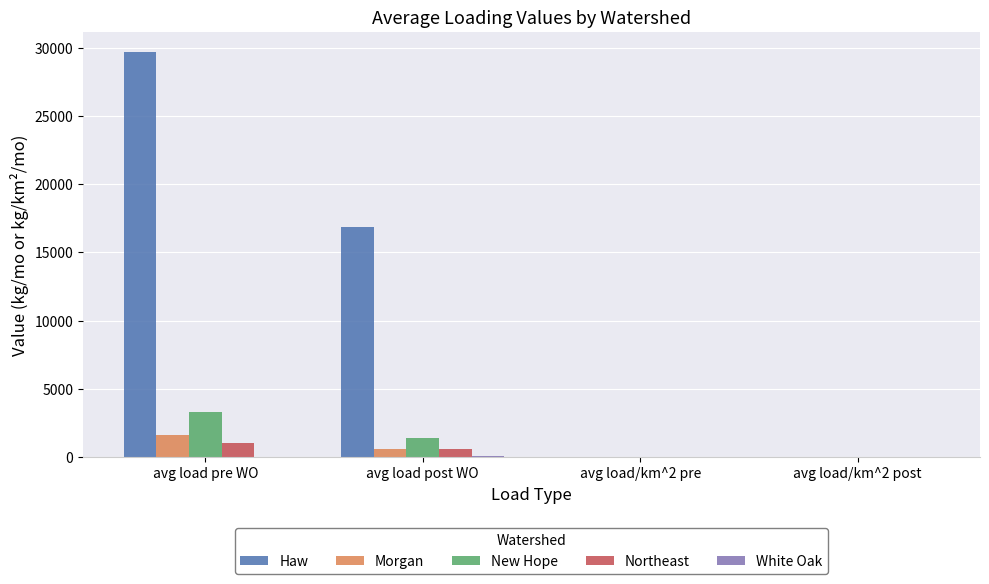

What is the sum of the Morgan values at avg load/km^2 post and avg load post WO?

608.7